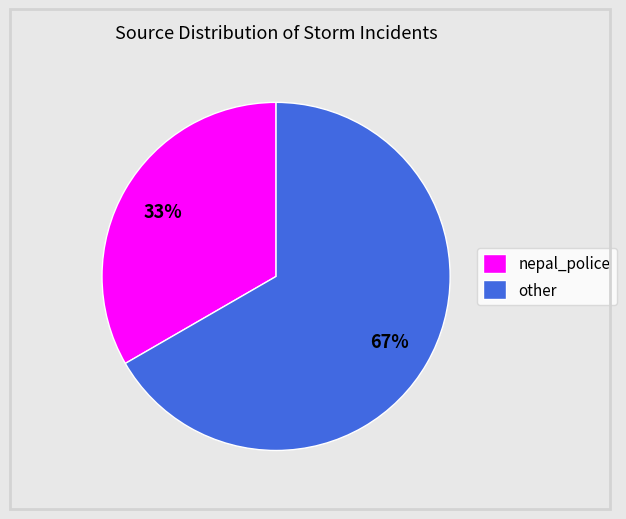

To the nearest percent, what is the average slice percentage?

50%